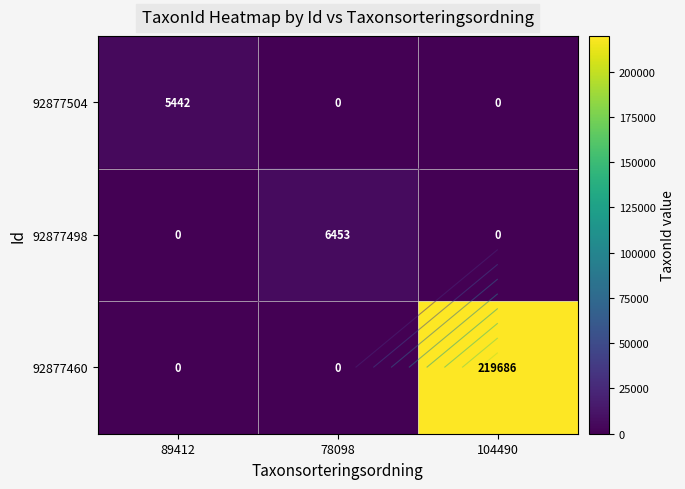

Rank the series at 78098 from lowest to highest value.

92877504, 92877460, 92877498